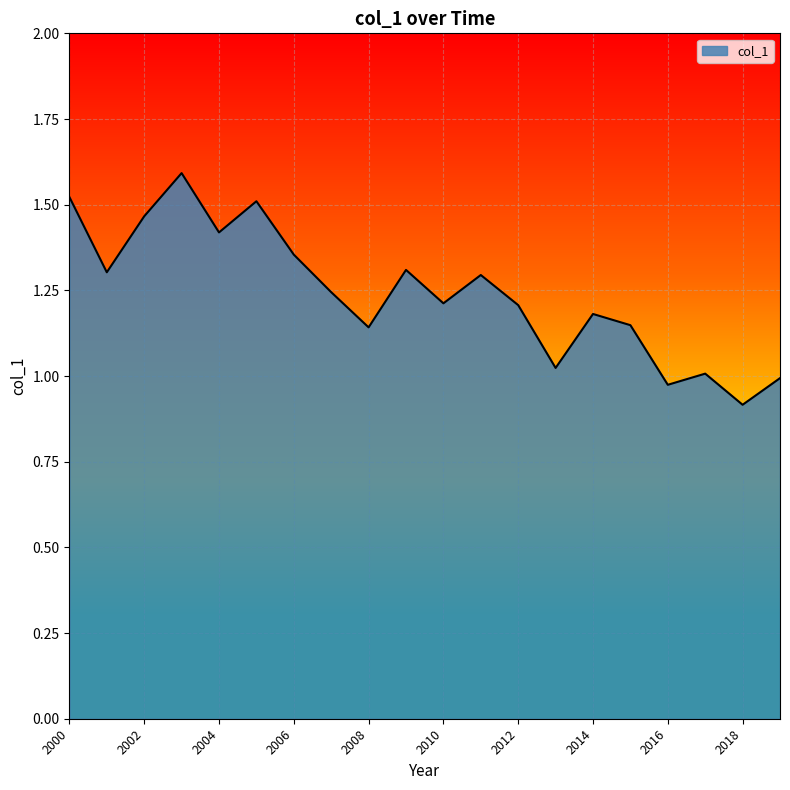

What is the minimum value shown in the chart?

0.9